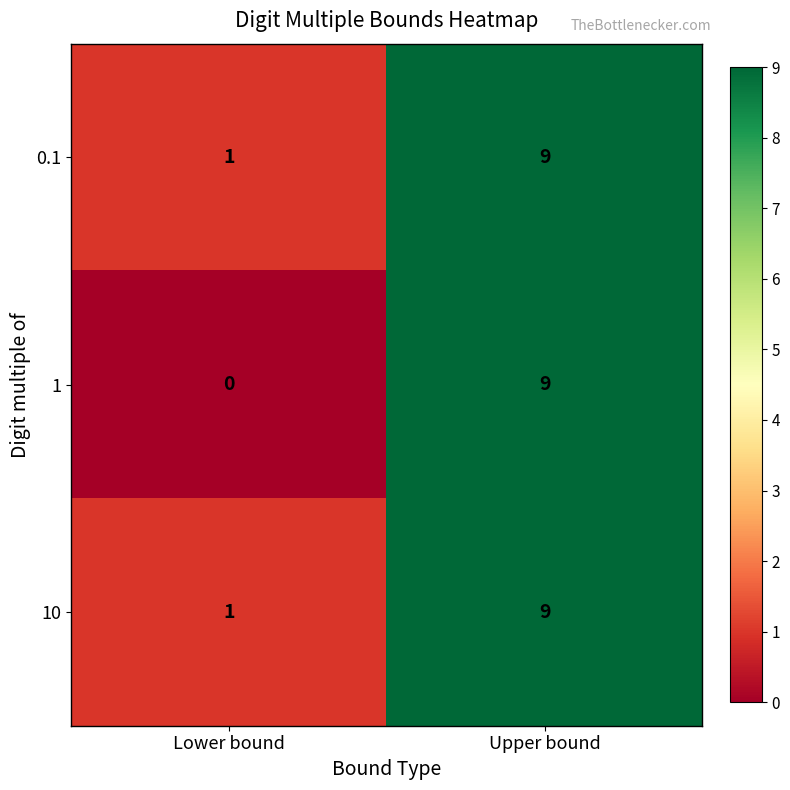

Reading right to left, what are all the values shown in this chart?

0.1: Upper bound=9	Lower bound=1
1: Upper bound=9	Lower bound=0
10: Upper bound=9	Lower bound=1